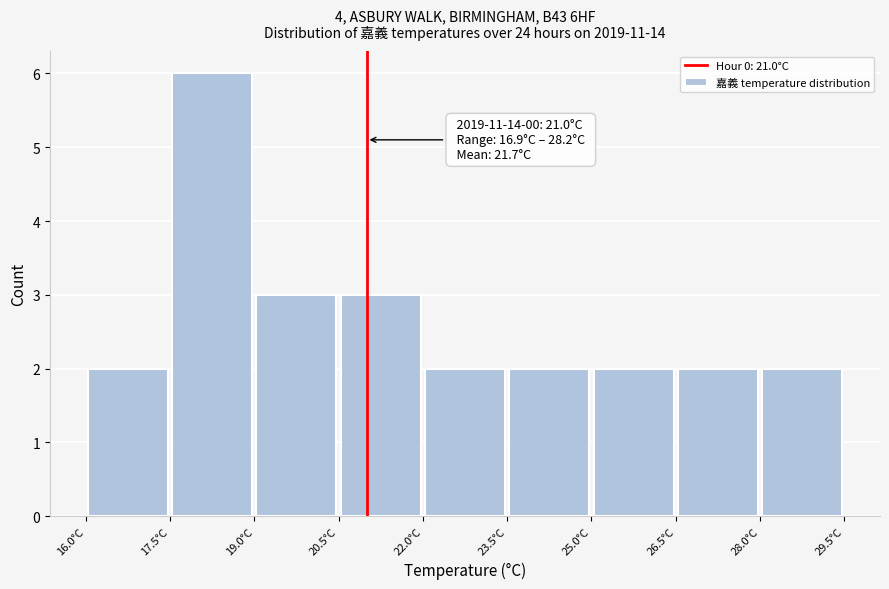

Which range on the x-axis has the tallest bar?

17.5 to 19.0